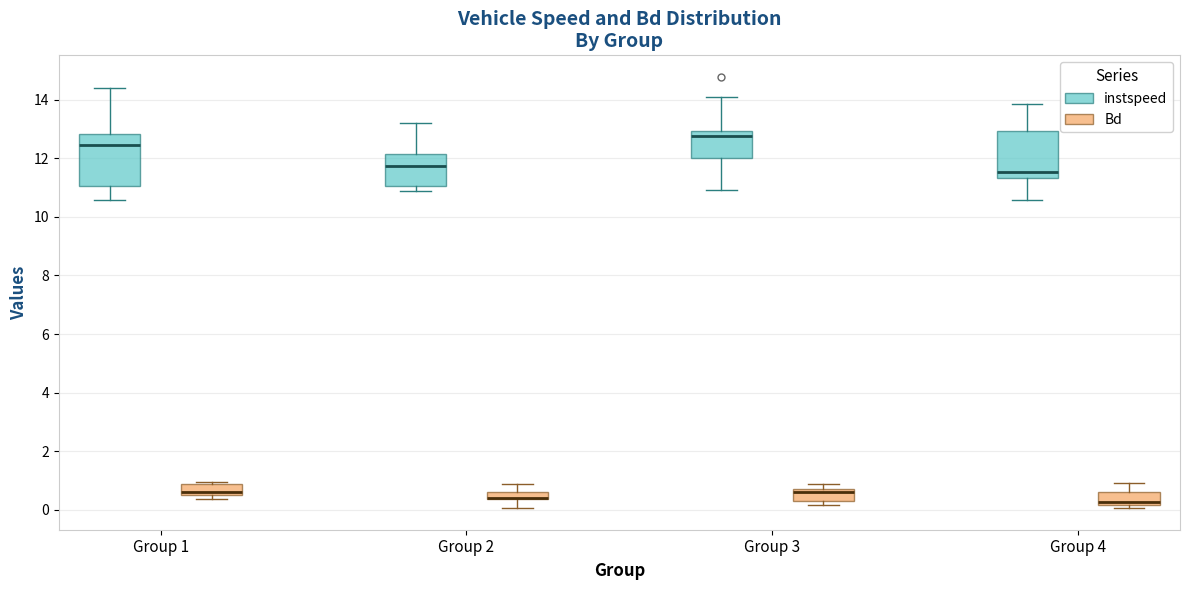

Where does the lower whisker of the box for Group 2 (Bd) end on the y-axis? The values are not printed on the chart, so give them approximately, as read against the axis.

0.0